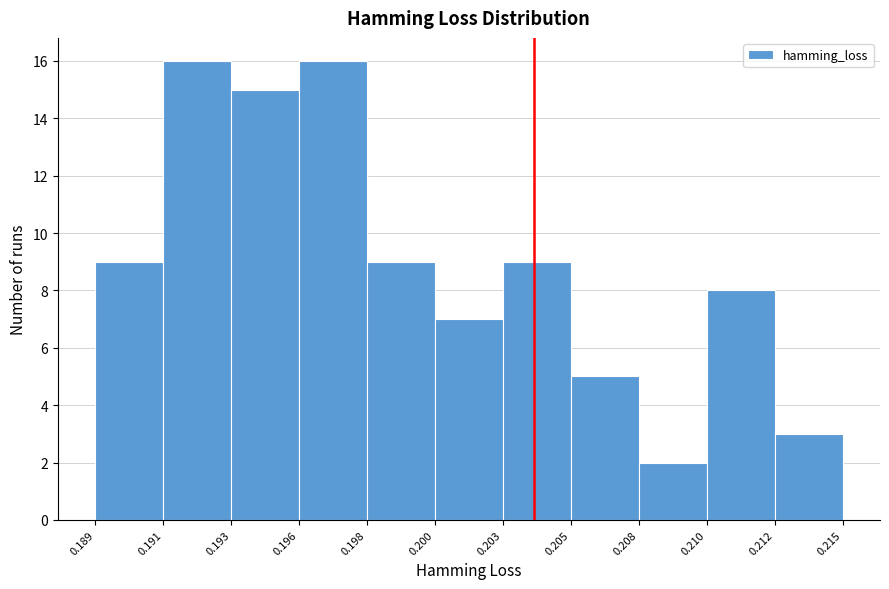

Reading left to right, what are all the values shown in this chart?

0.189=9	0.191=16	0.193=15	0.196=16	0.198=9	0.200=7	0.203=9	0.205=5	0.208=2	0.210=8	0.212=3